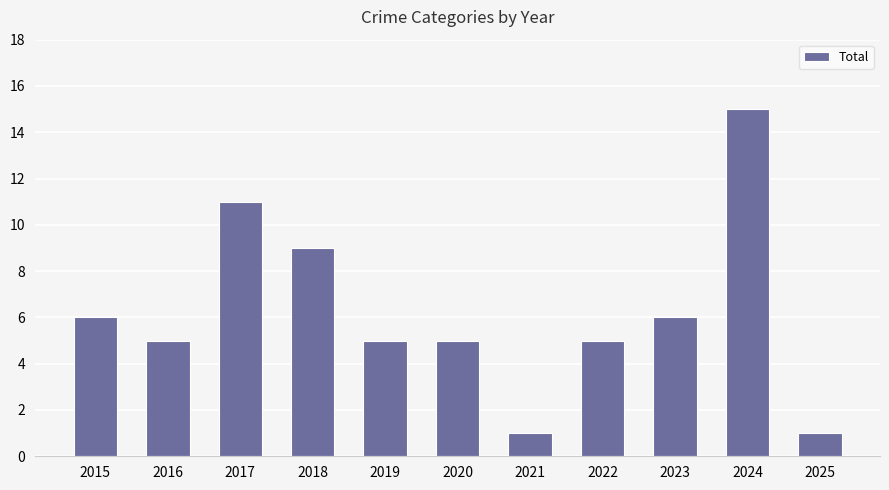

At which label is the value closest to 8?

2018